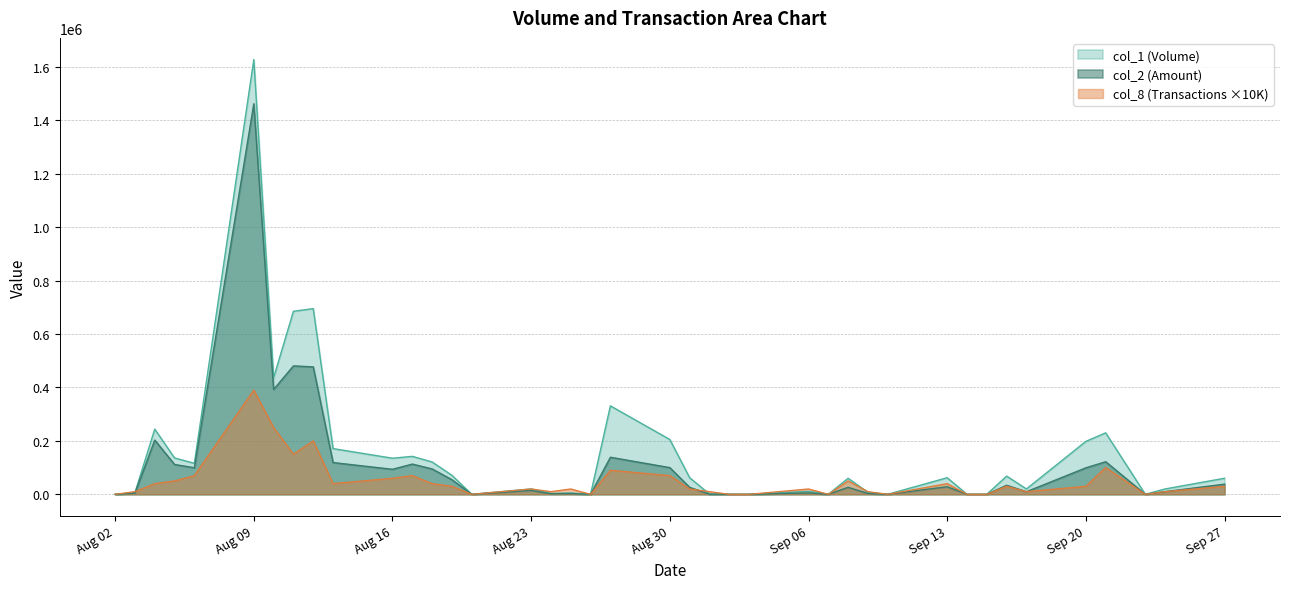

How many interior local valleys does the col_1 series have?

10